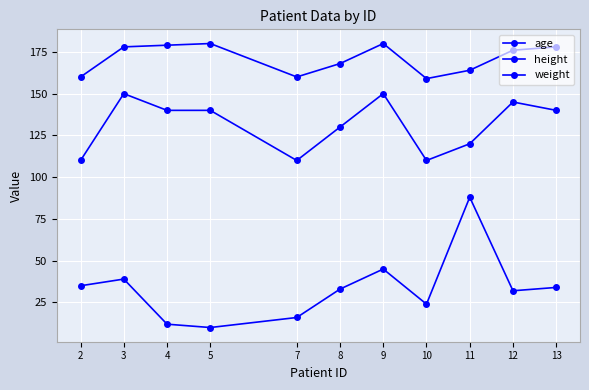

Reading left to right, transcribe all the data shown in this chart.

age: 2=35	3=39	4=12	5=10	7=16	8=33	9=45	10=24	11=88	12=32	13=34
height: 2=160	3=178	4=179	5=180	7=160	8=168	9=180	10=159	11=164	12=176	13=178
weight: 2=110	3=150	4=140	5=140	7=110	8=130	9=150	10=110	11=120	12=145	13=140